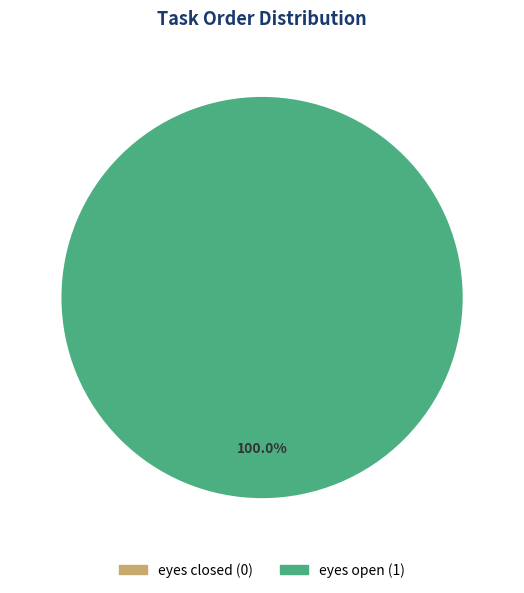

Is the sum of eyes closed and eyes open greater than half?

Yes